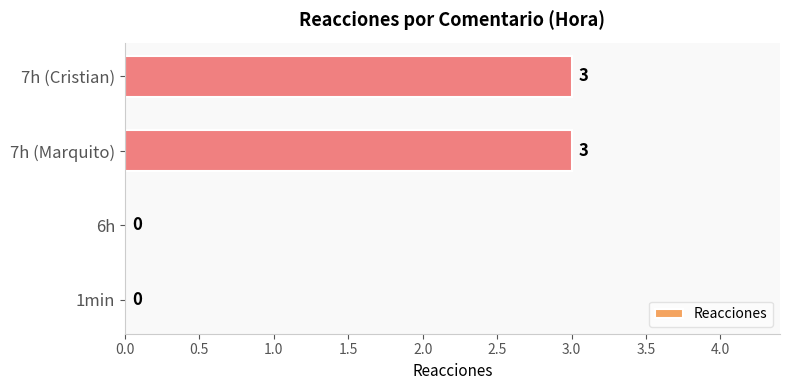

The chart shows a value of 5 at 7h (Marquito). True or false?

False